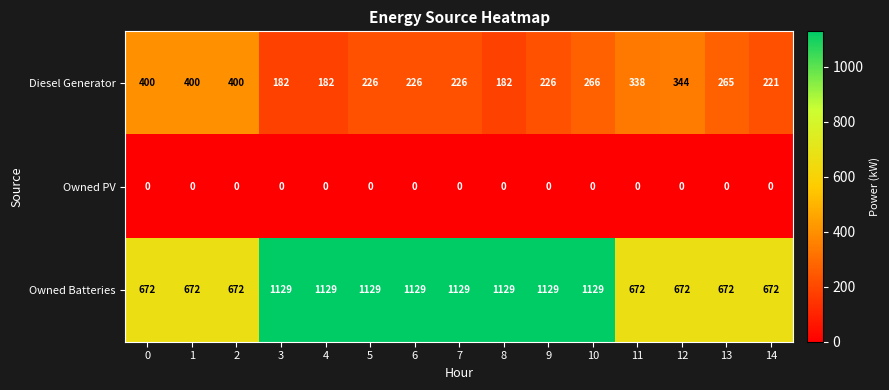

Which series has the widest spread of values?

Owned Batteries